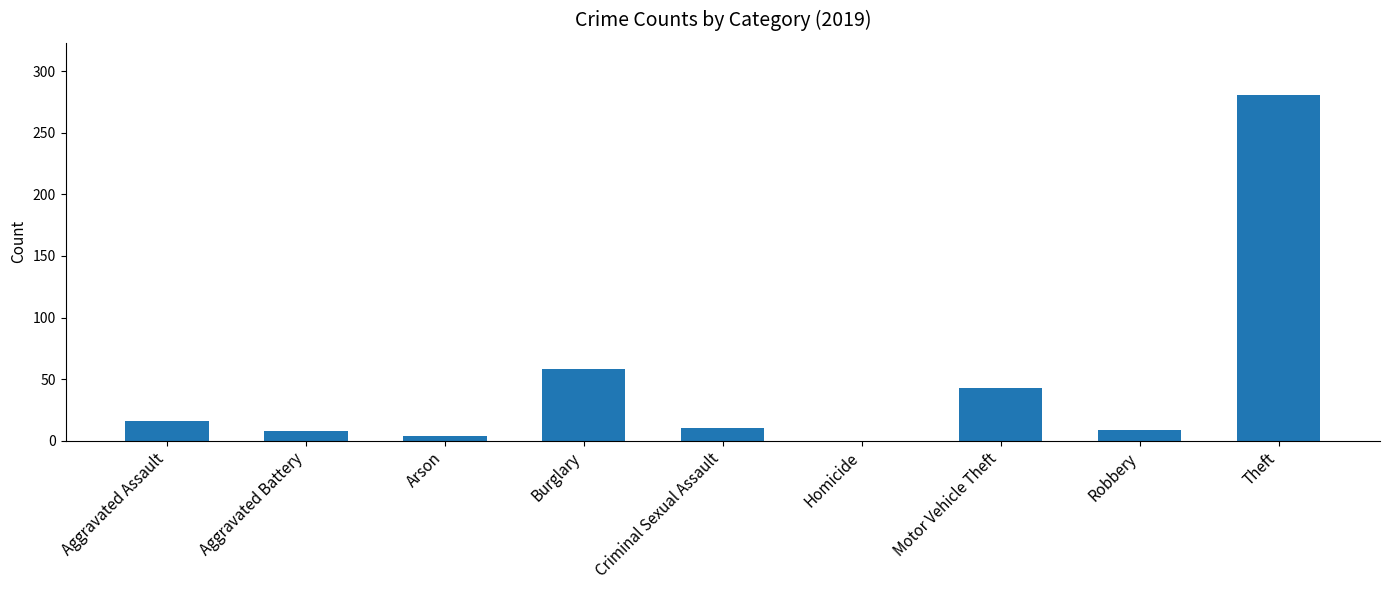

What is the sum of all values?

429